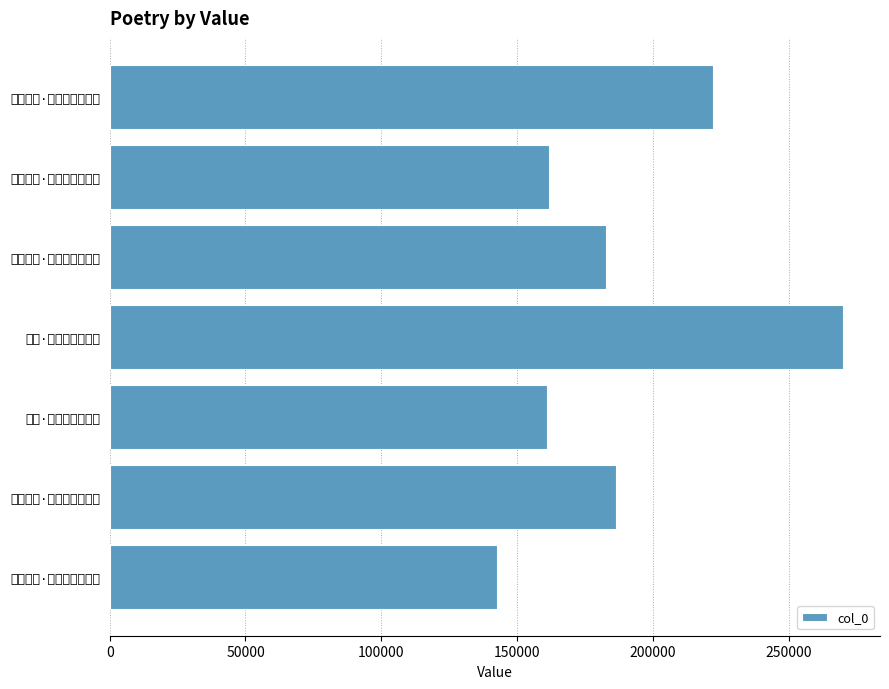

What is the smallest value displayed?

142455